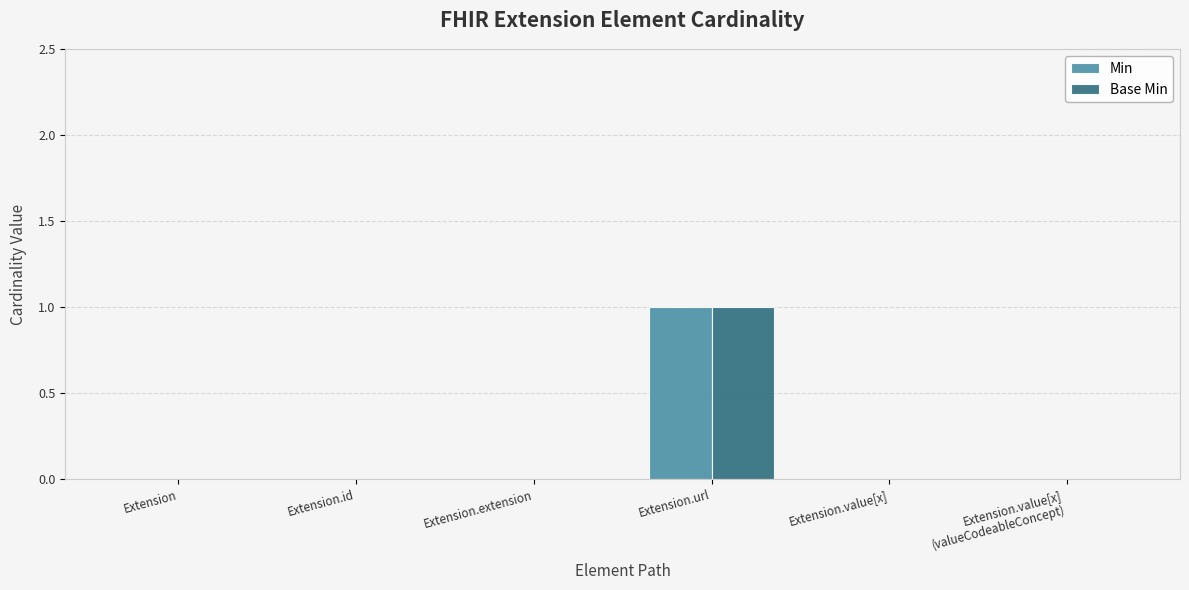

At which category is the sum across all series the highest?

Extension.url